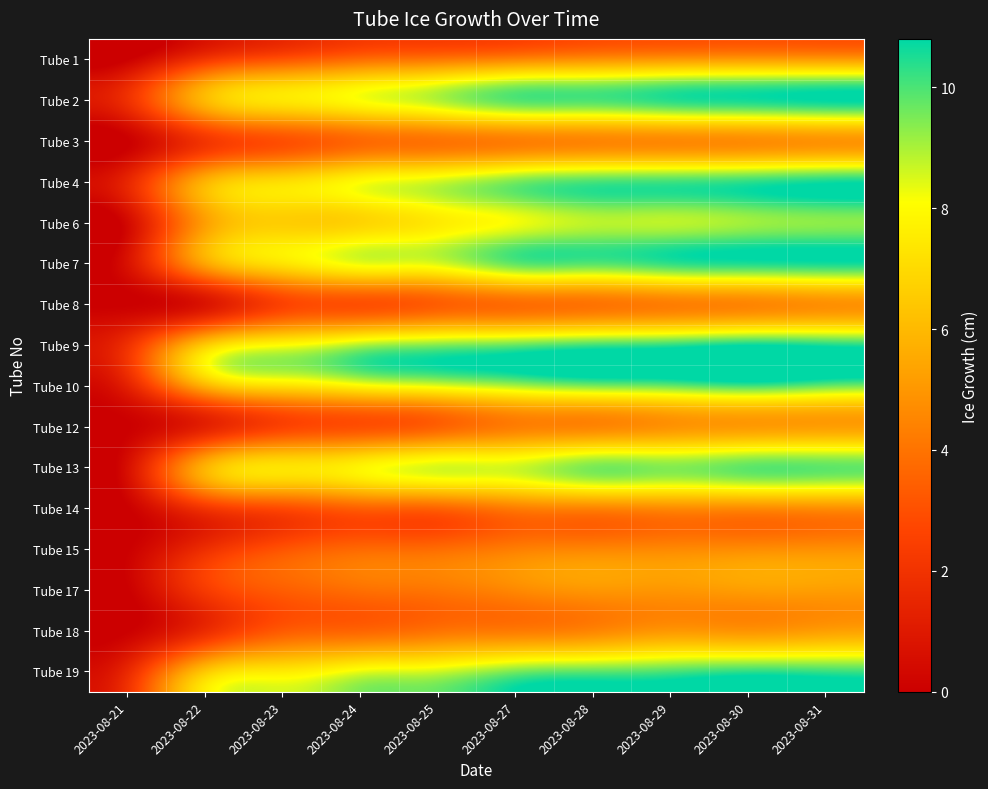

Which category has the highest value across all series?

2023-08-31